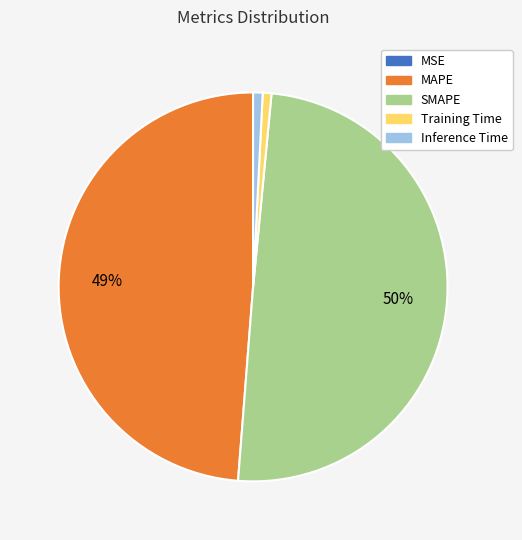

The Inference Time slice represents 8% of the pie. True or false?

False